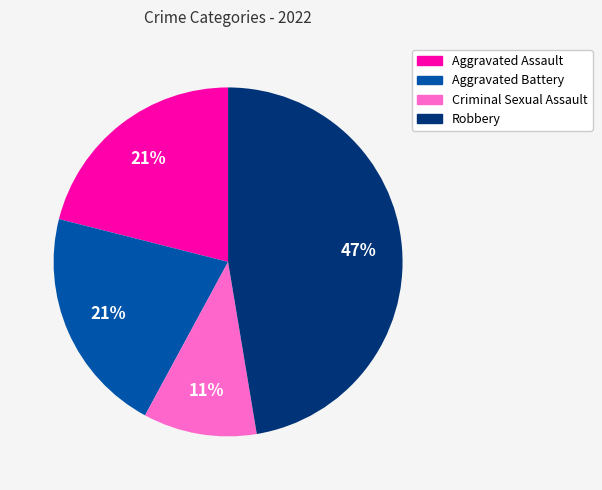

To the nearest percent, what is the combined percentage of Robbery and Aggravated Battery?

68%